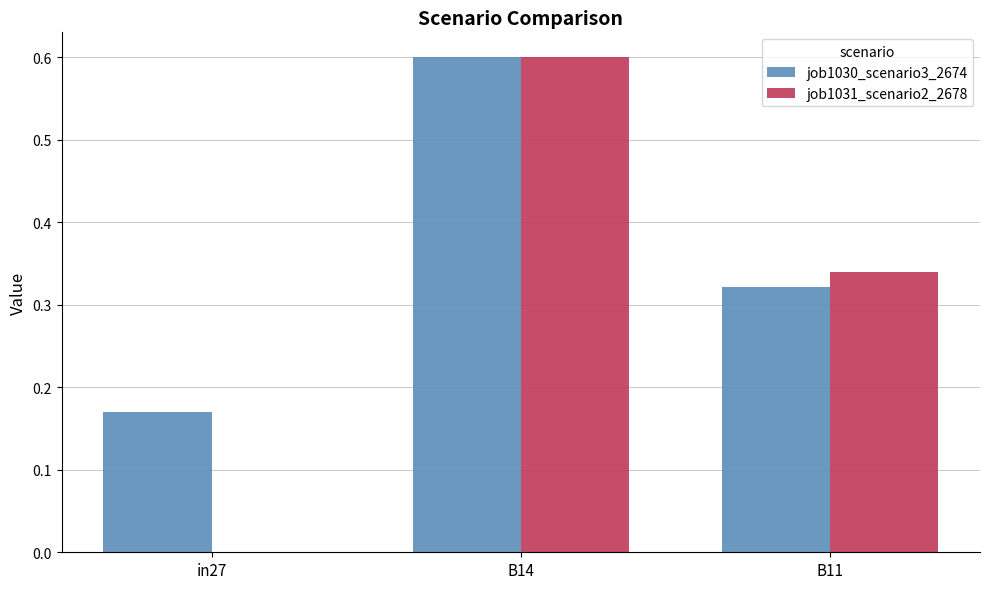

How many categories are shown in the chart?

3